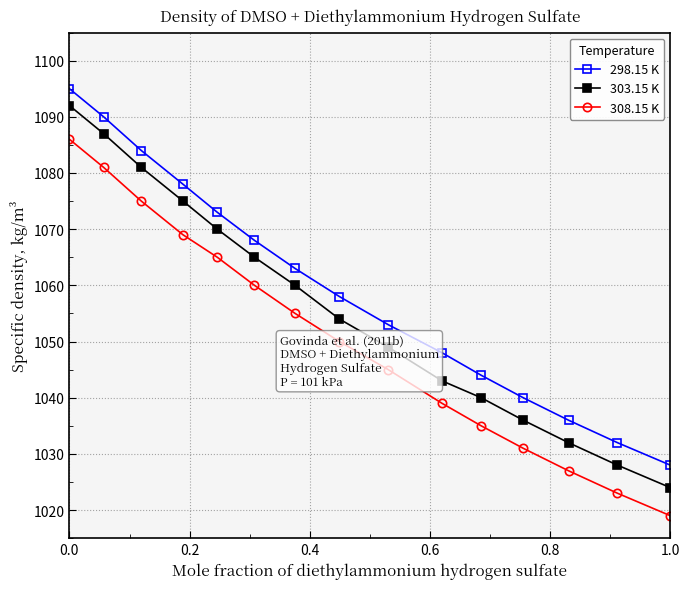

List the series in order of their peak value, highest first.

298.15 K, 303.15 K, 308.15 K